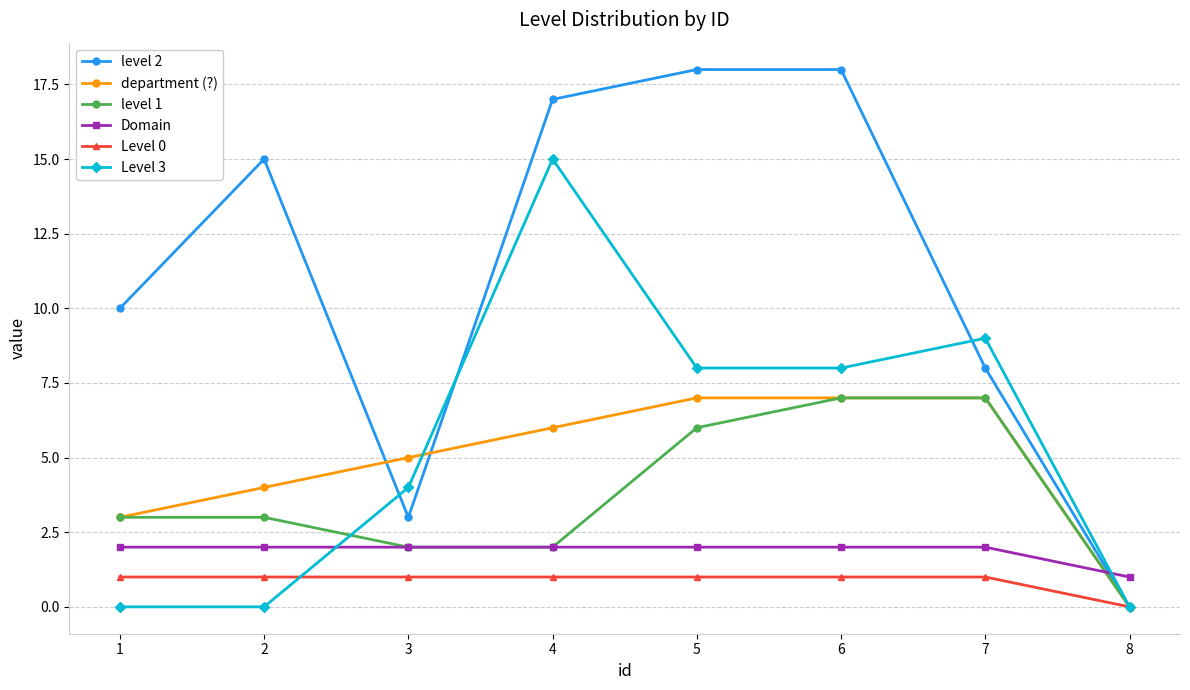

Which series has the largest range (max minus min)?

level 2